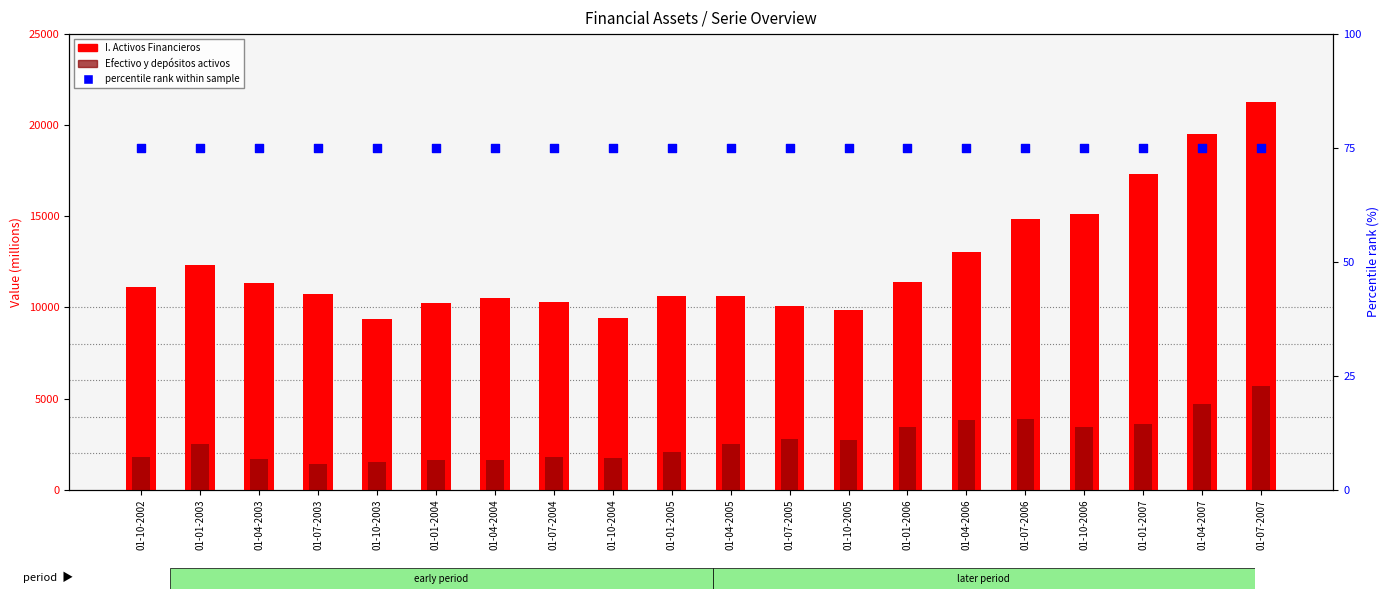

Which series contains the lowest Y value?

percentile rank within the sample